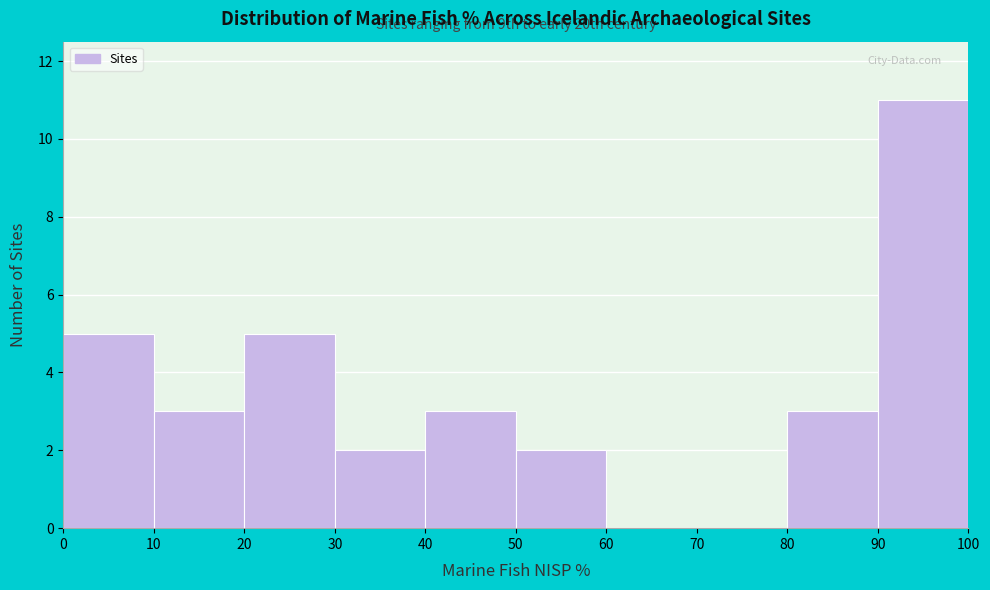

Which range on the x-axis has the tallest bar?

90 to 100